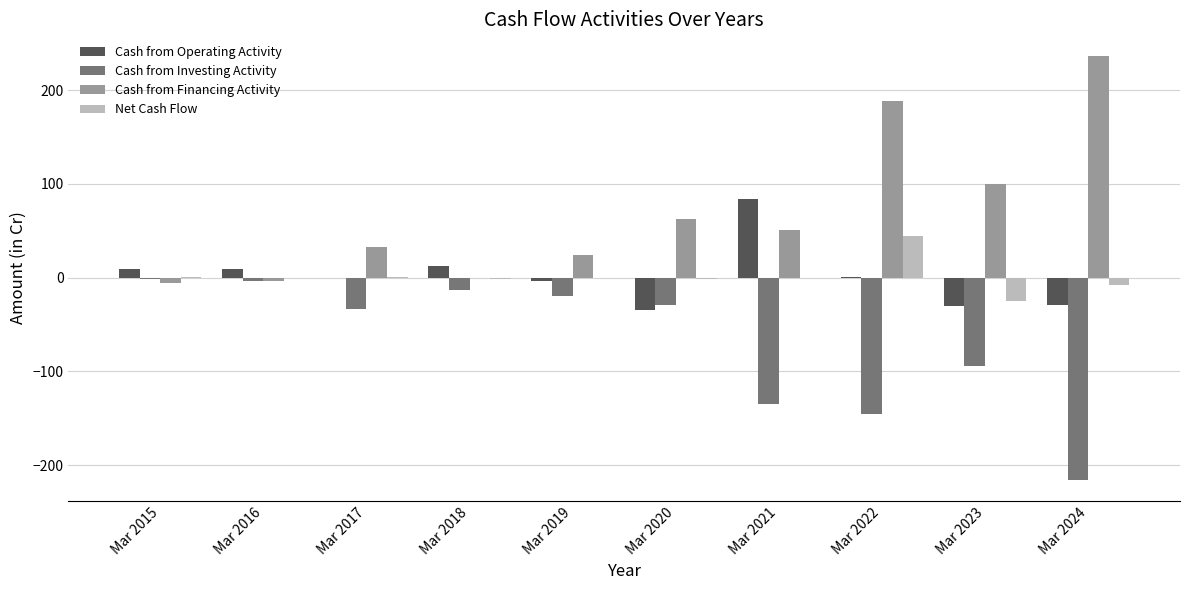

At which category is the sum across all series the highest?

Mar 2022